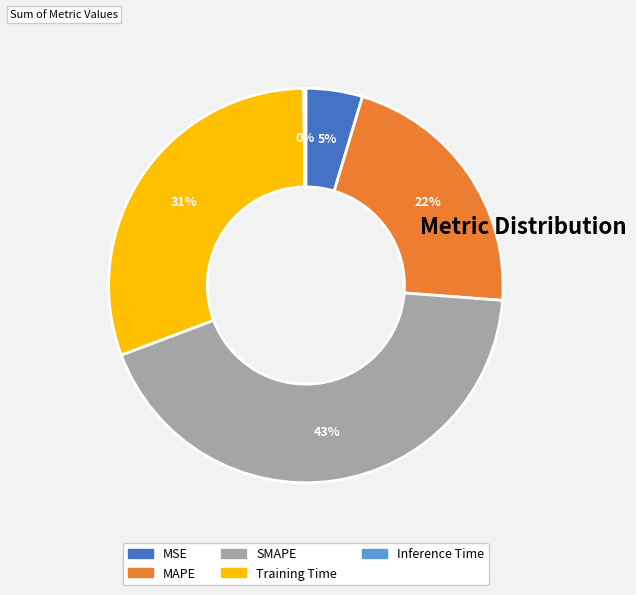

The Training Time slice represents 18% of the pie. True or false?

False